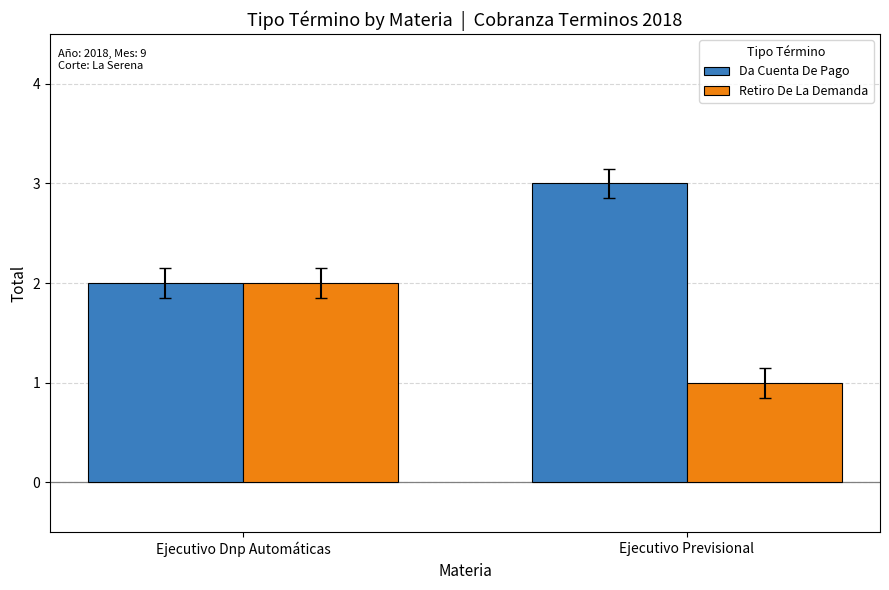

Is it true that Da Cuenta De Pago equals 2 at Ejecutivo Dnp Automáticas?

True